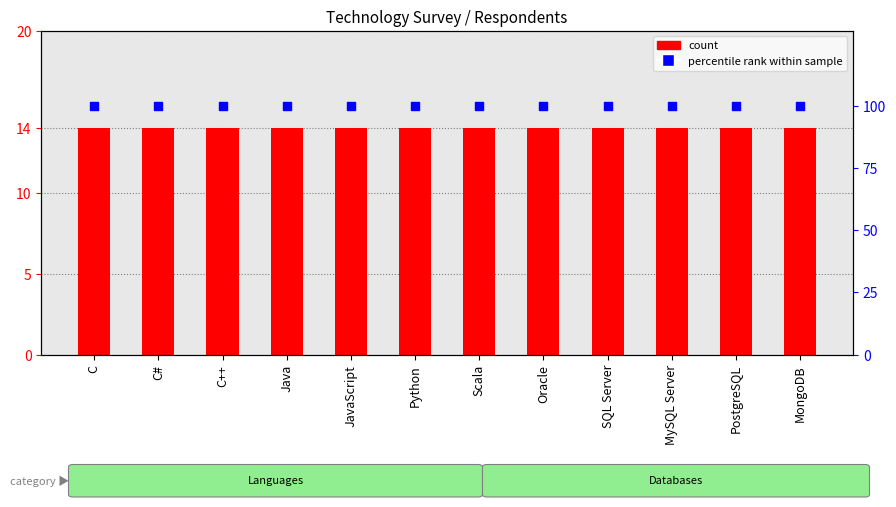

At how many categories does at least one series exceed 55?

12